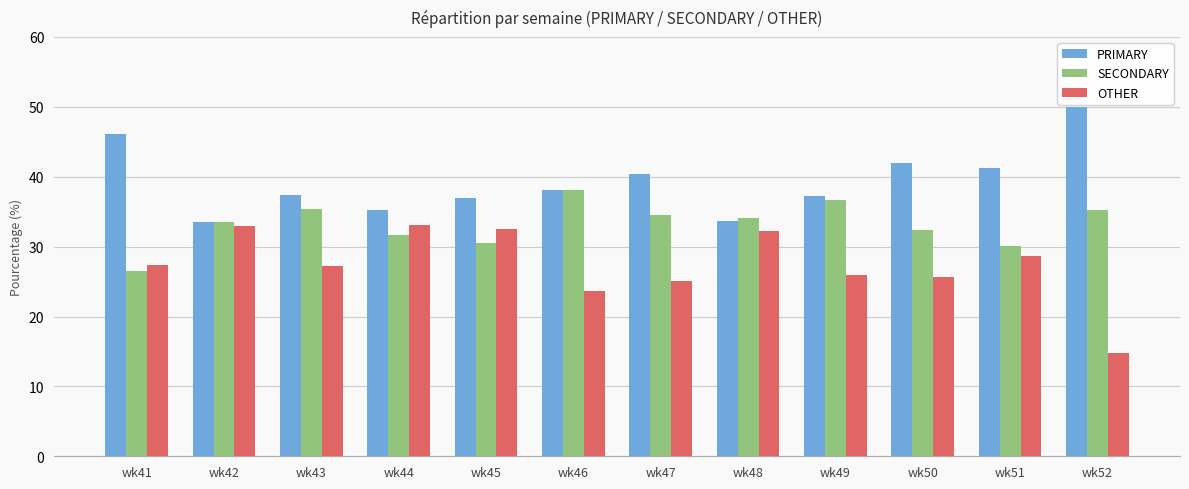

Which series has the largest total across all categories?

PRIMARY